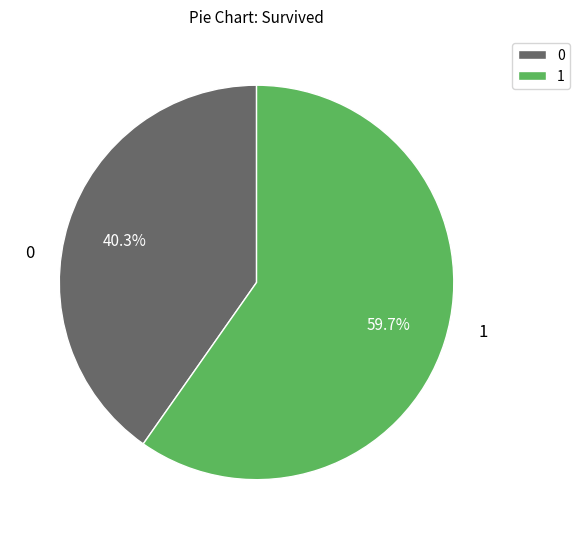

How many segments does this pie chart have?

2